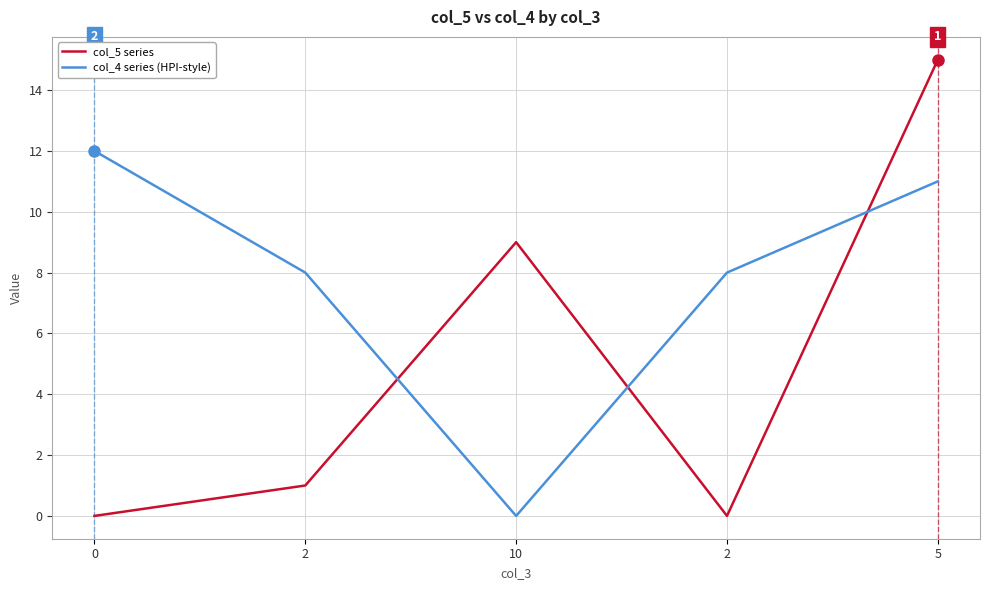

What are all the series names shown in the legend?

col_5 series, col_4 series (HPI-style)